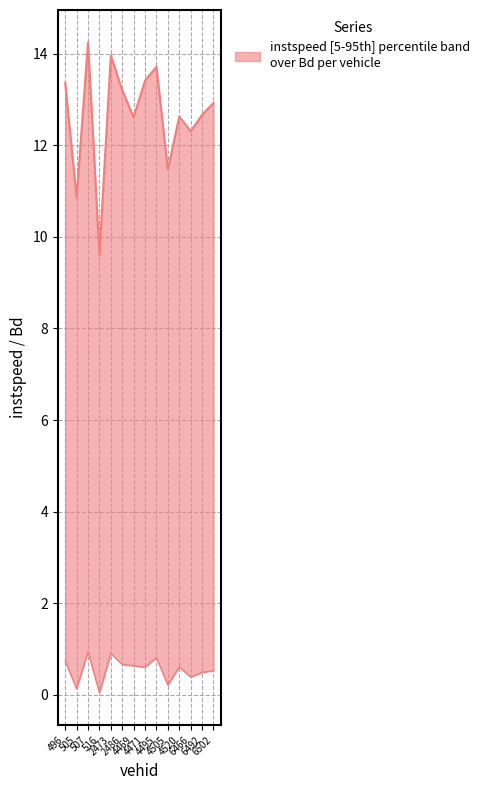

At which label does instspeed reach its minimum?

516